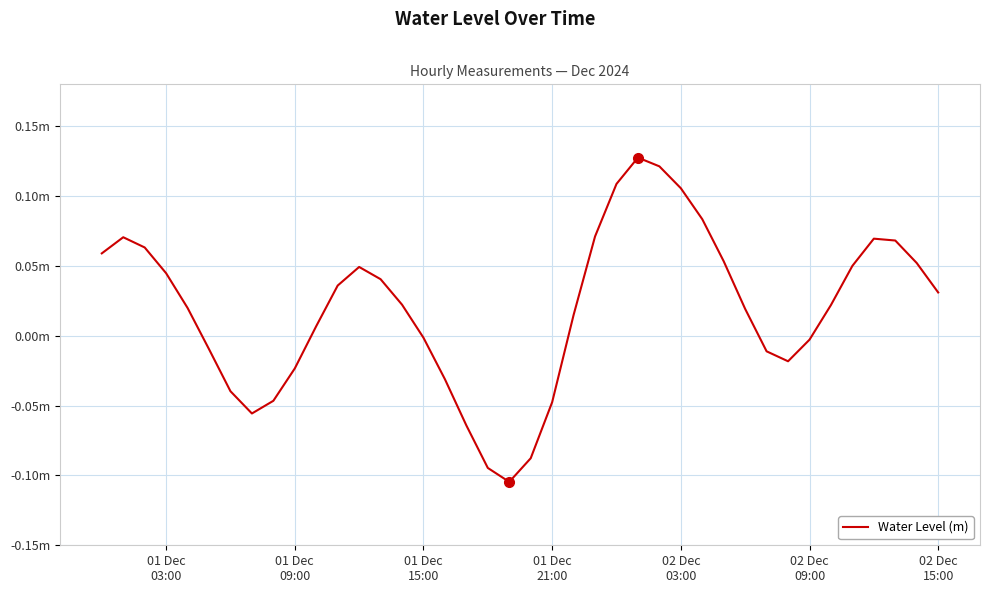

What is the greatest value displayed?

0.1